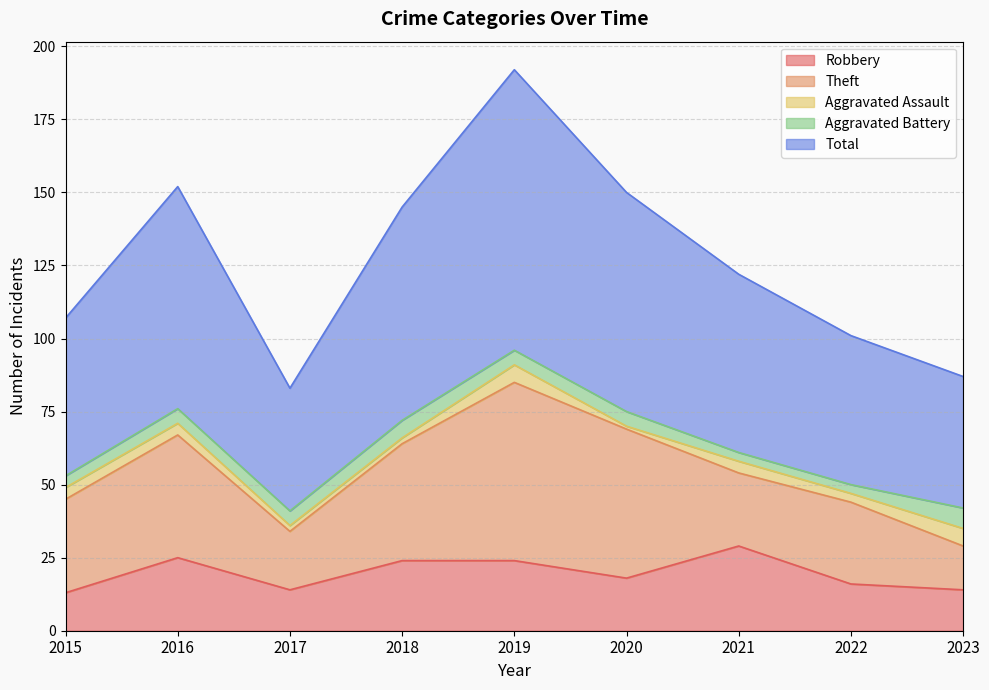

What is the maximum value for Theft?

61